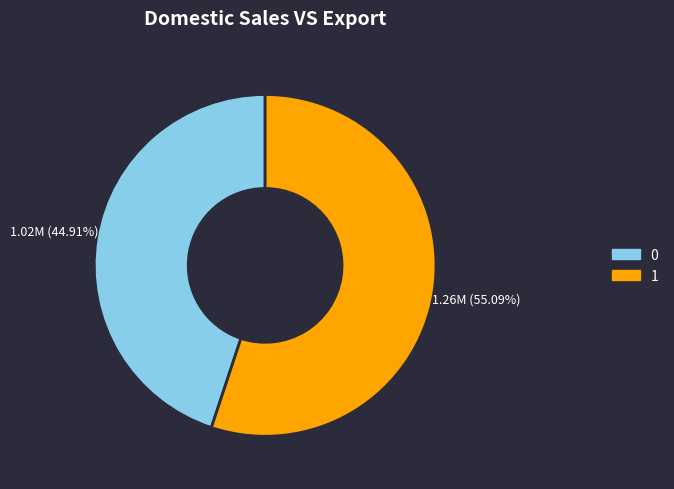

To the nearest percent, what portion does 0 represent?

45%